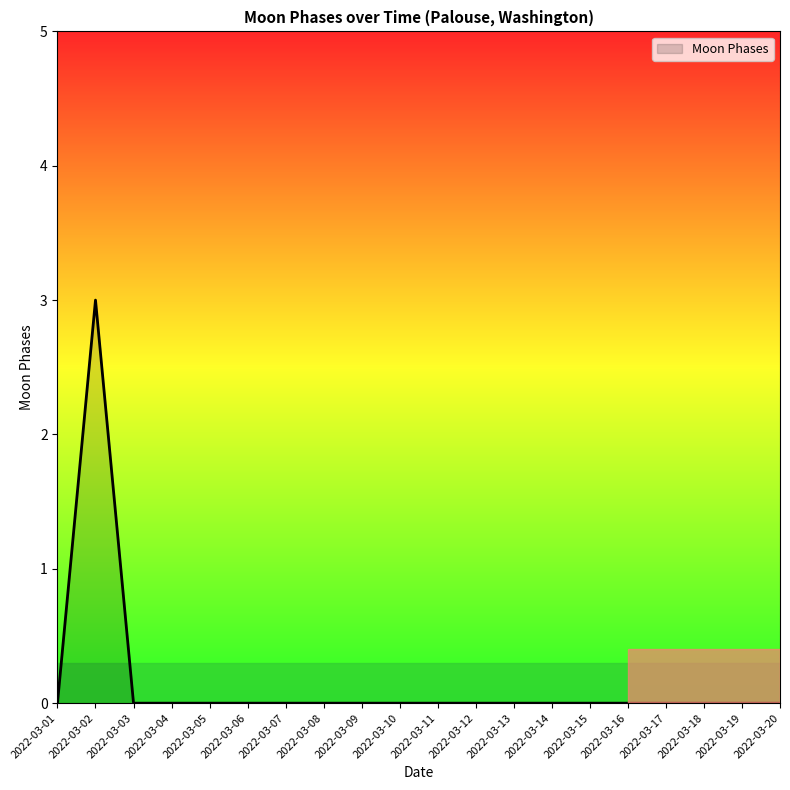

The value at 2022-03-13 is 2. True or false?

False